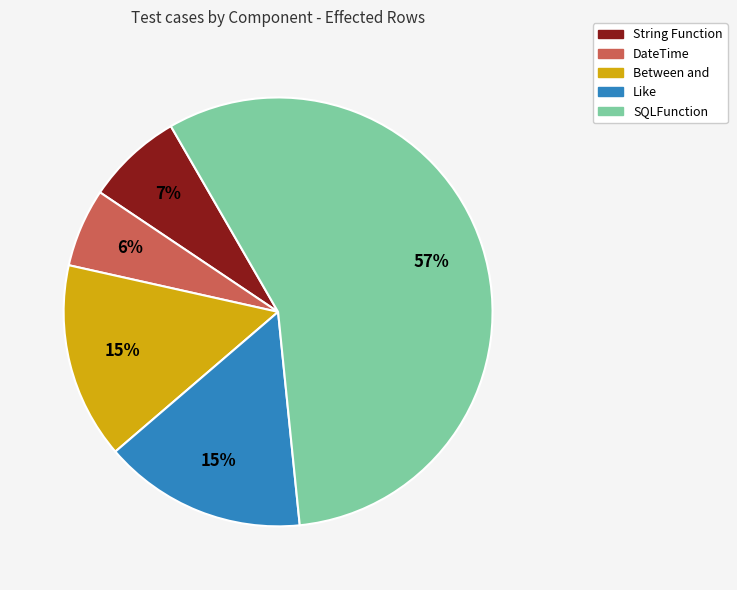

To the nearest percent, what is the difference between the largest and smallest slice percentages?

51%